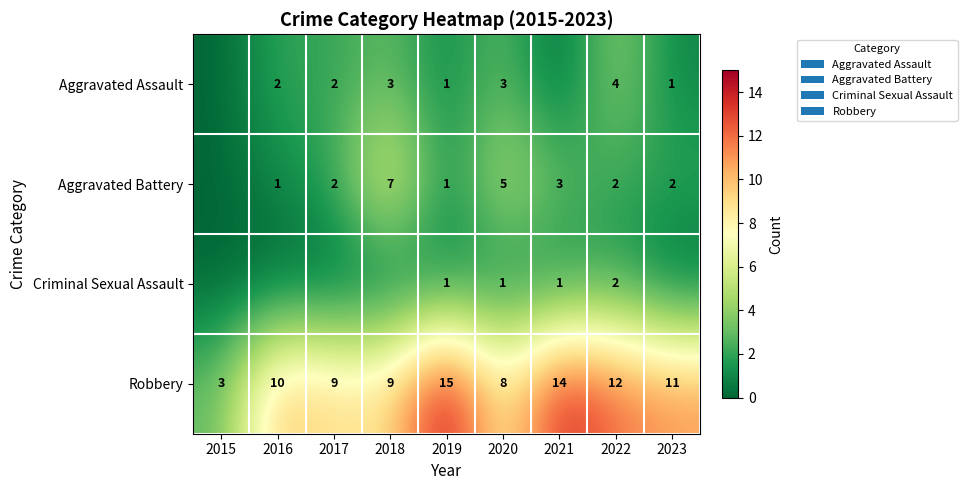

What is the difference between the Aggravated Battery values at 2019 and 2018?

6